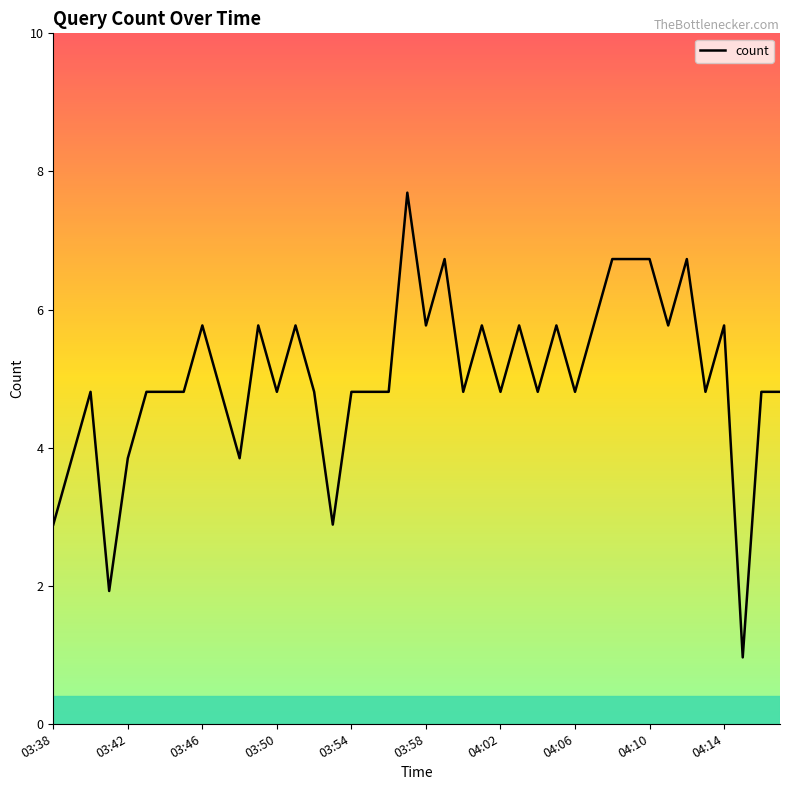

How many lines are shown in the chart?

1